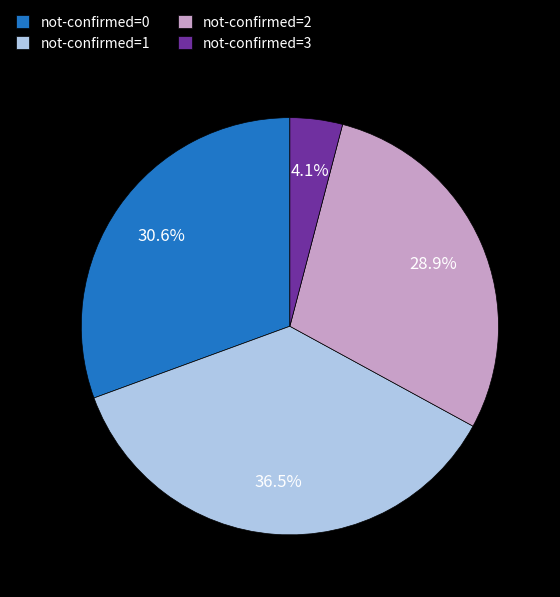

What is the smallest slice in the pie chart?

not-confirmed=3